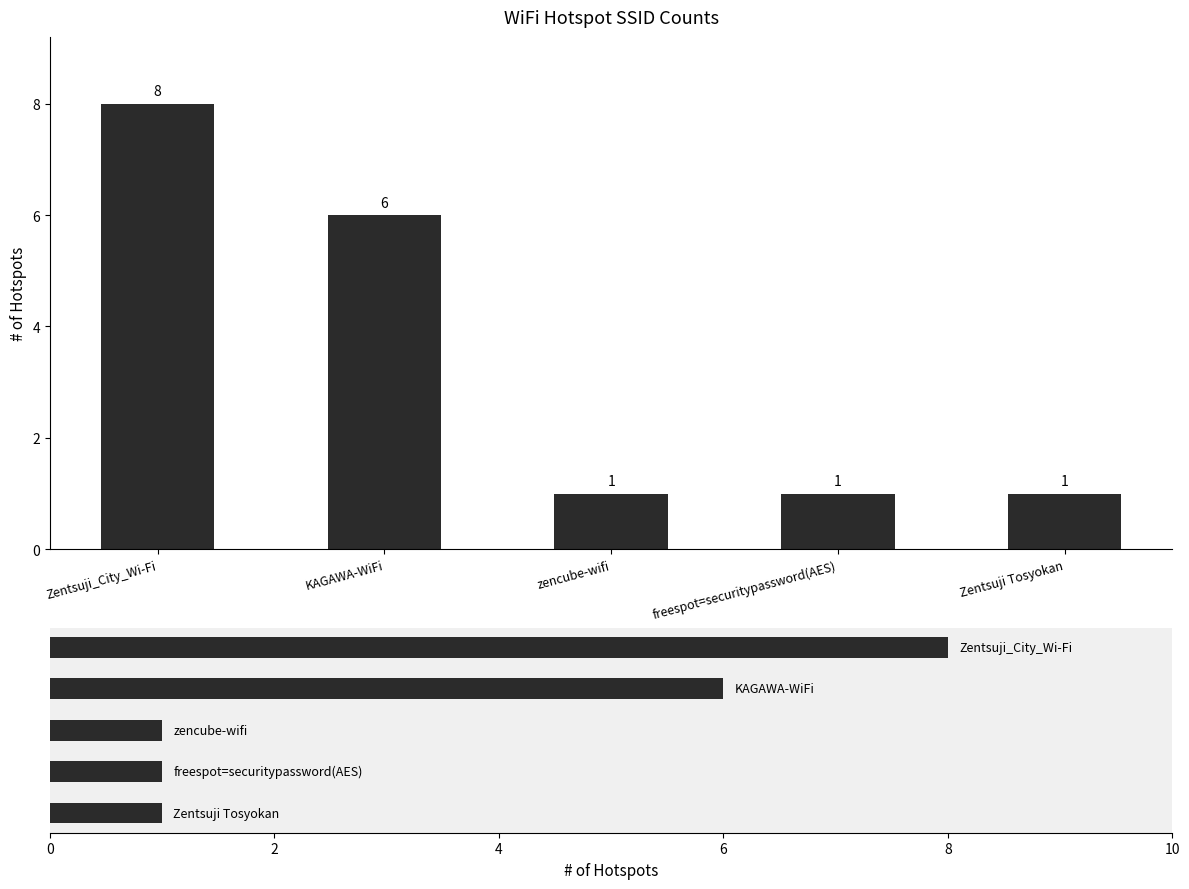

The value at zencube-wifi is 1. True or false?

True